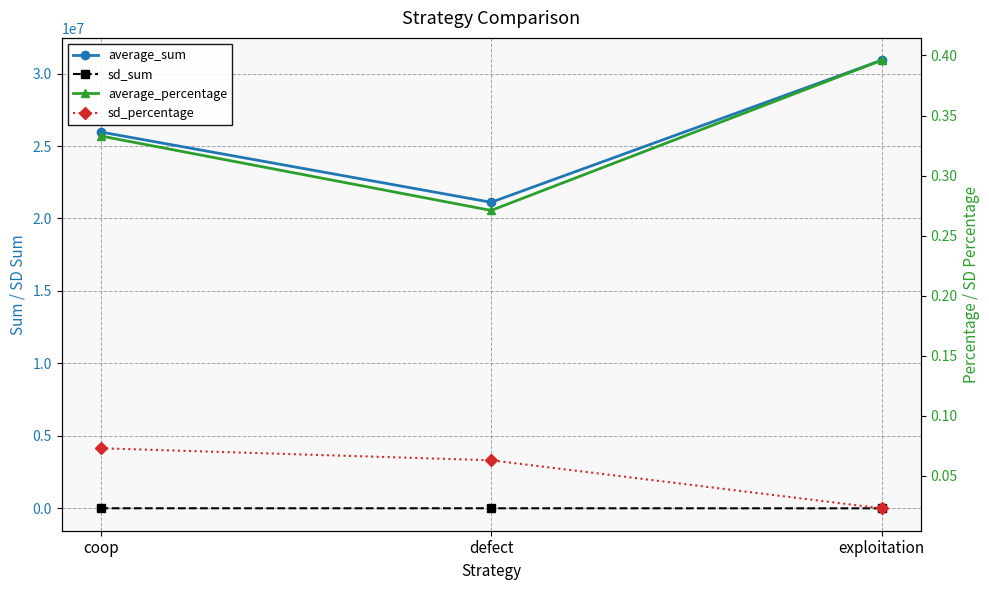

Which series has the largest total across all categories?

average_sum